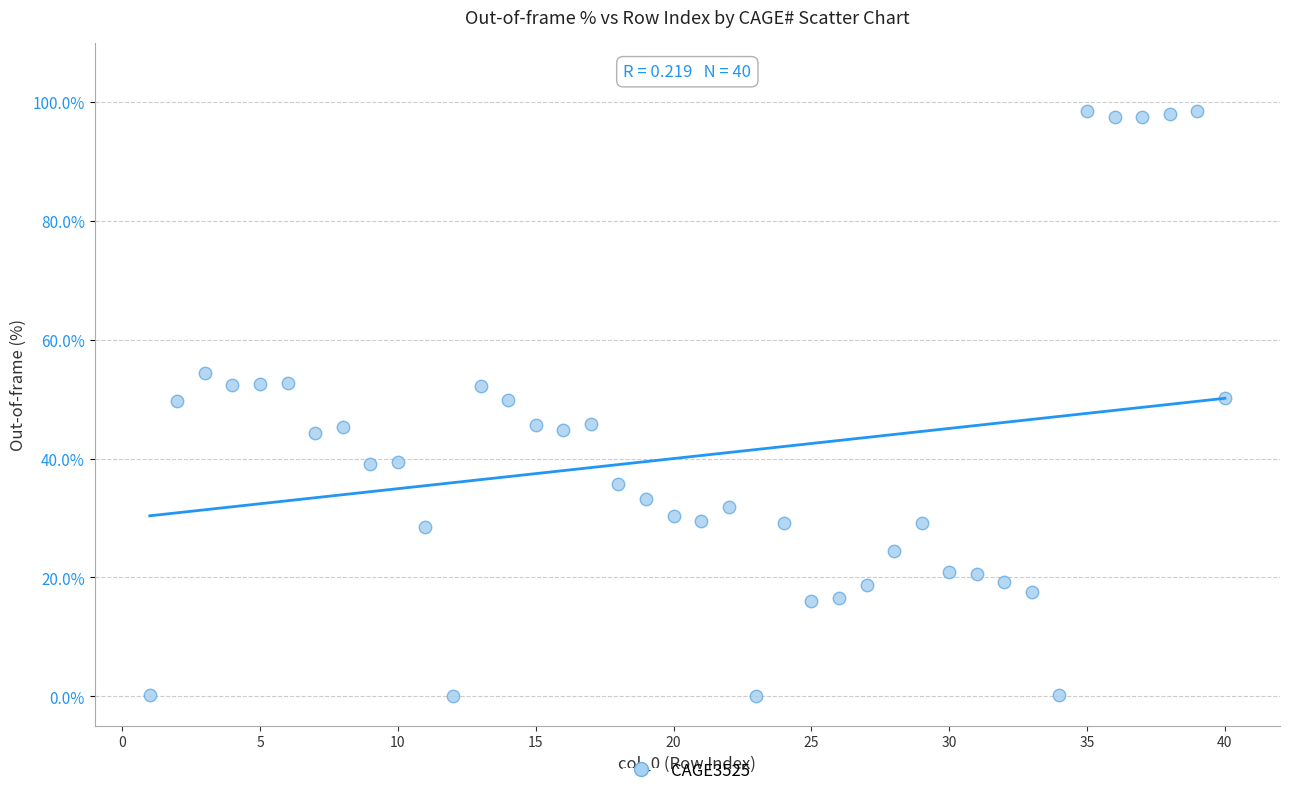

What is the range of X values (max minus min)?

39.0